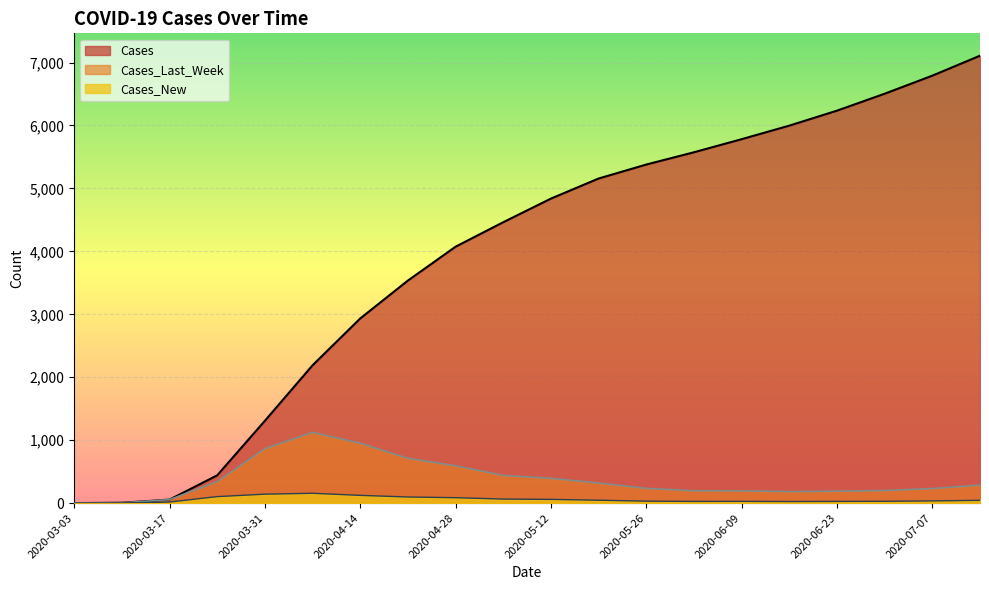

Where is the first local maximum for Cases_New?

2020-04-07